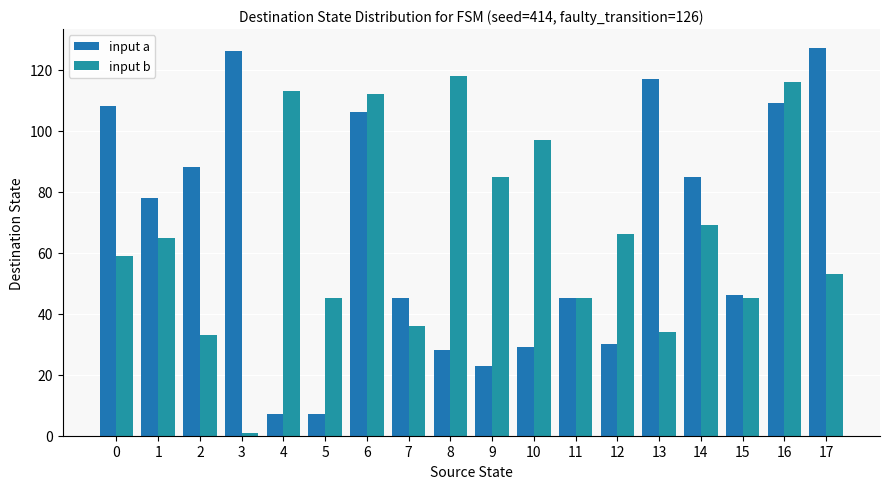

What is the minimum value shown in the chart?

1